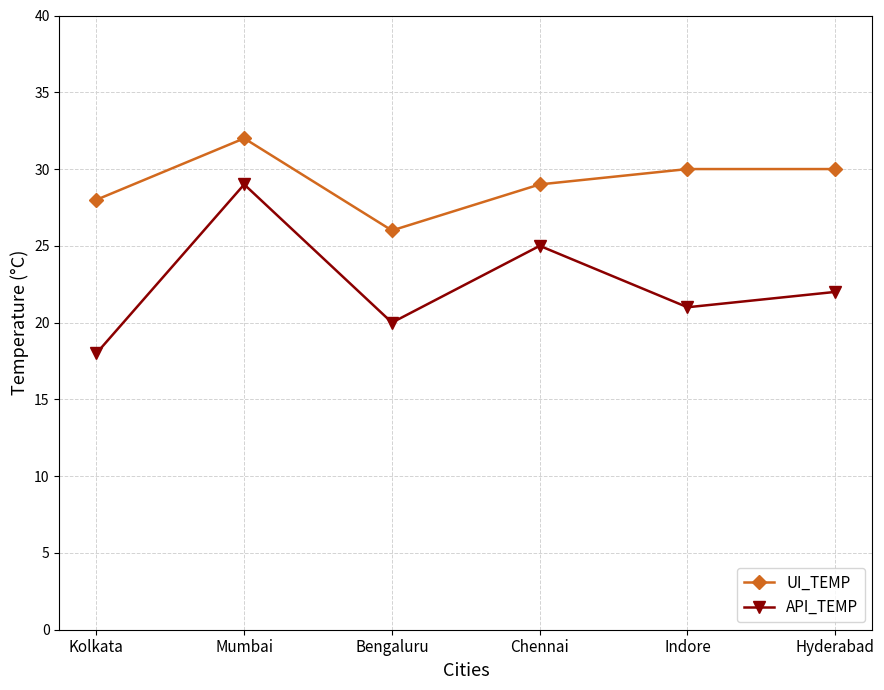

Rank the series at Mumbai from highest to lowest value.

UI_TEMP, API_TEMP